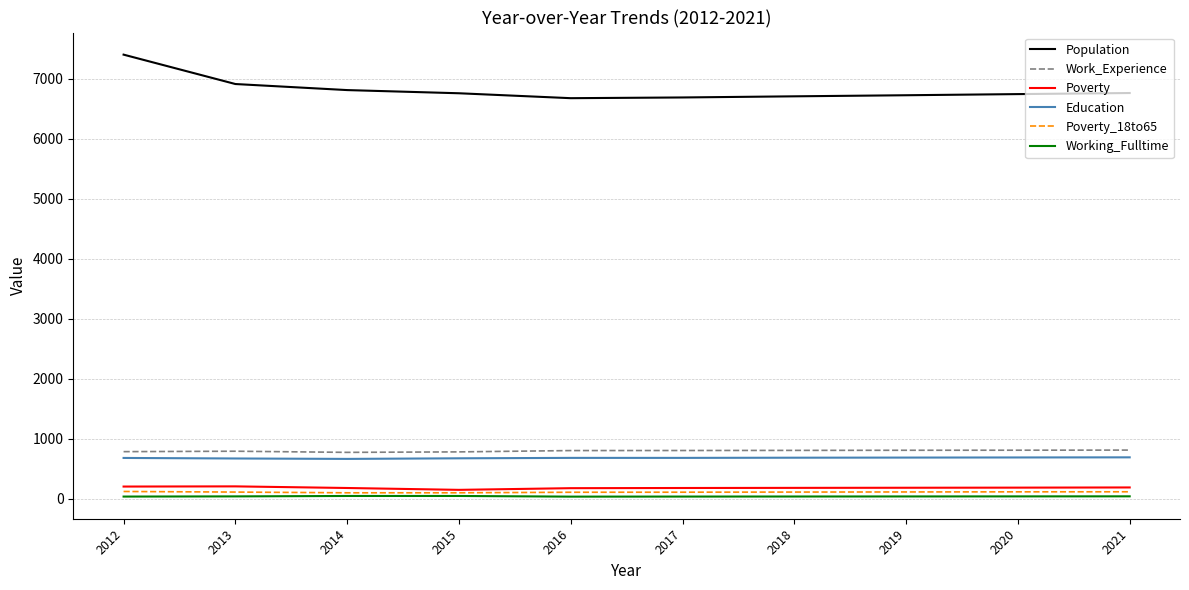

What are all the series names shown in the legend?

Population, Work_Experience, Poverty, Education, Poverty_18to65, Working_Fulltime